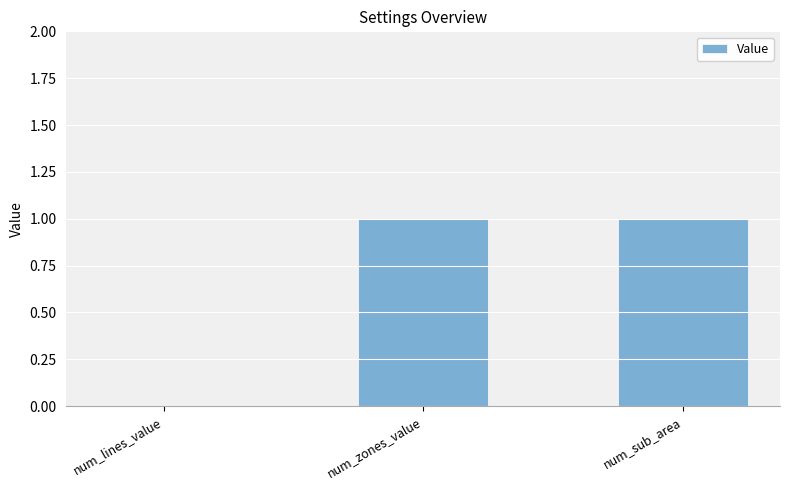

True or false: the data shows 1 at num_sub_area.

True